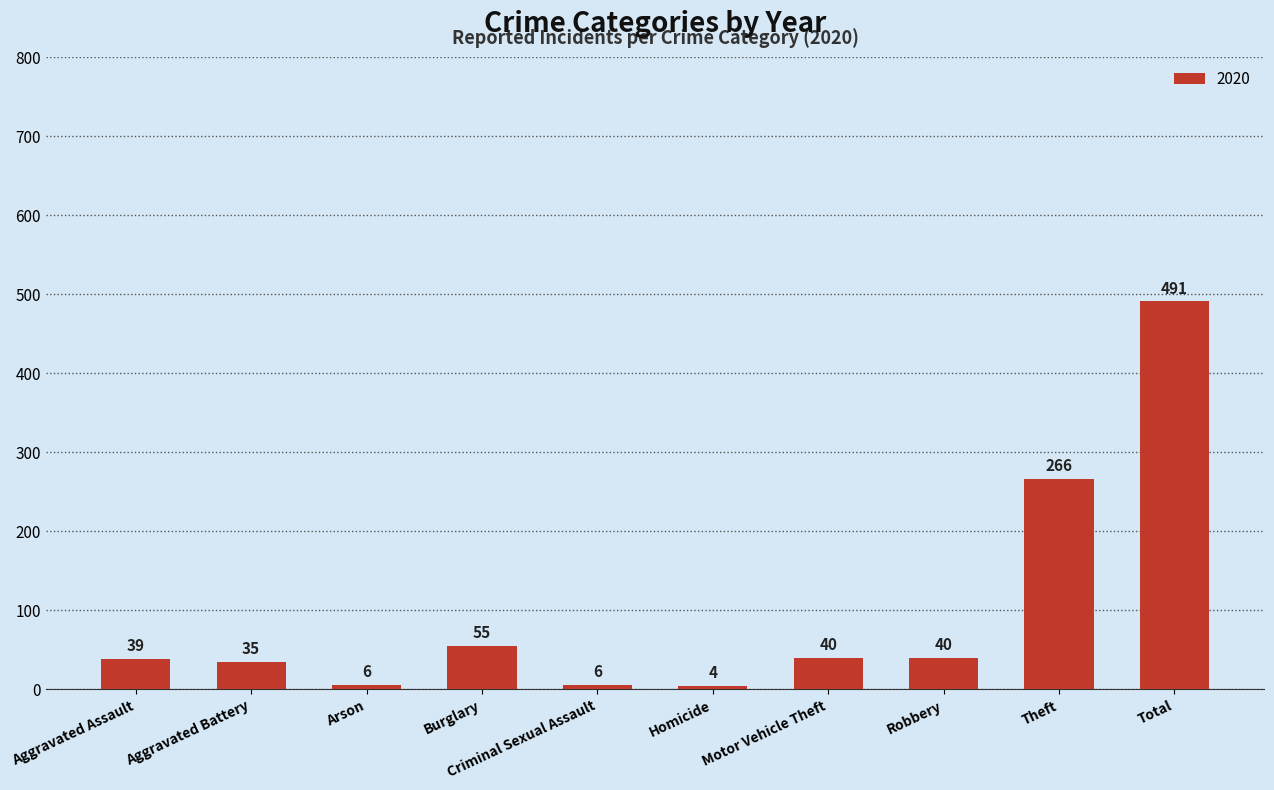

The value at Motor Vehicle Theft is 40. True or false?

True